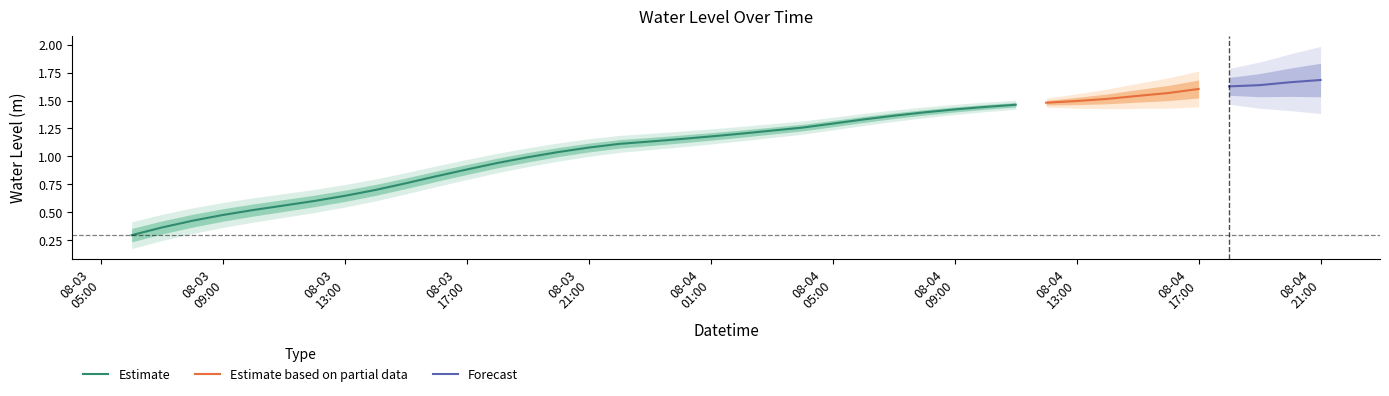

Reading left to right, extract all data points from this chart.

0.3	0.4	0.4	0.5	0.5	0.6	0.6	0.6	0.7	0.8	0.8	0.9	0.9	1.0	1.0	1.1	1.1	1.1	1.2	1.2	1.2	1.2	1.3	1.3	1.3	1.4	1.4	1.4	1.4	1.5	1.5	1.5	1.5	1.5	1.6	1.6	1.6	1.6	1.7	1.7